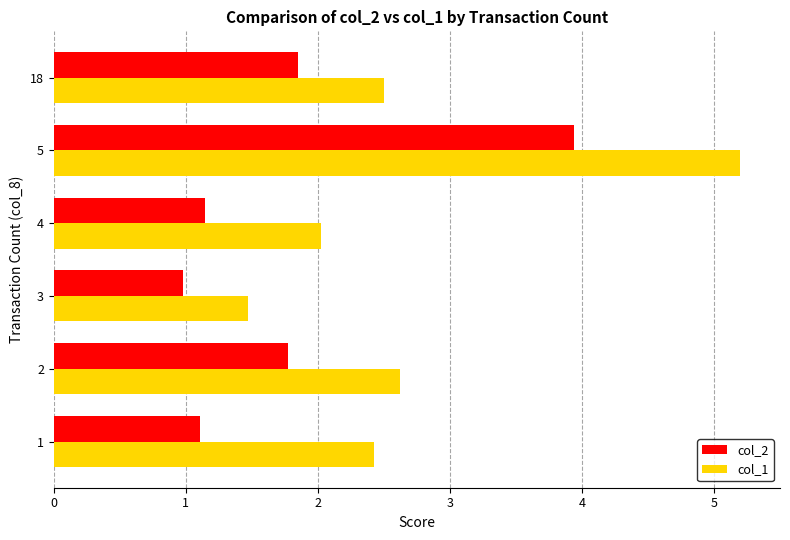

What is the sum of all col_1 values?

16.2